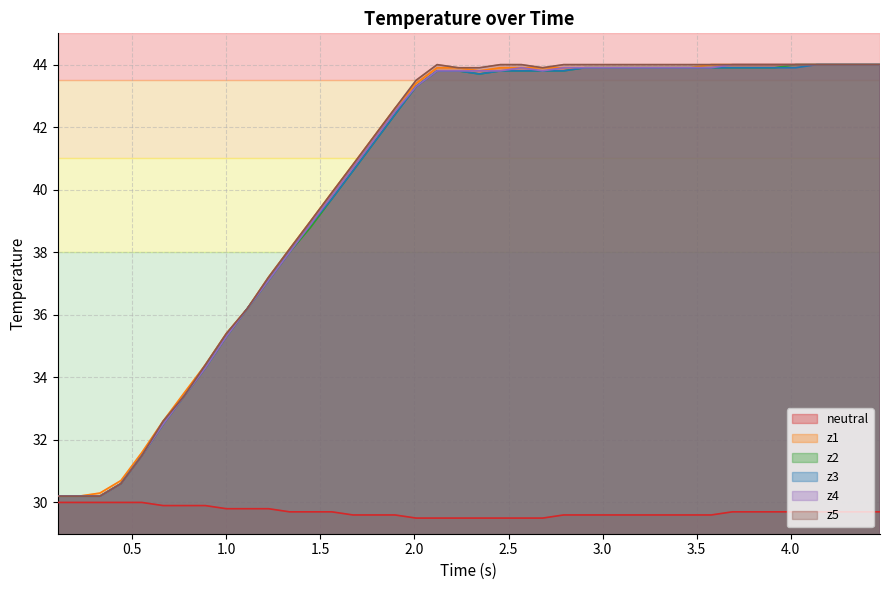

What is the minimum value for z1?

30.2